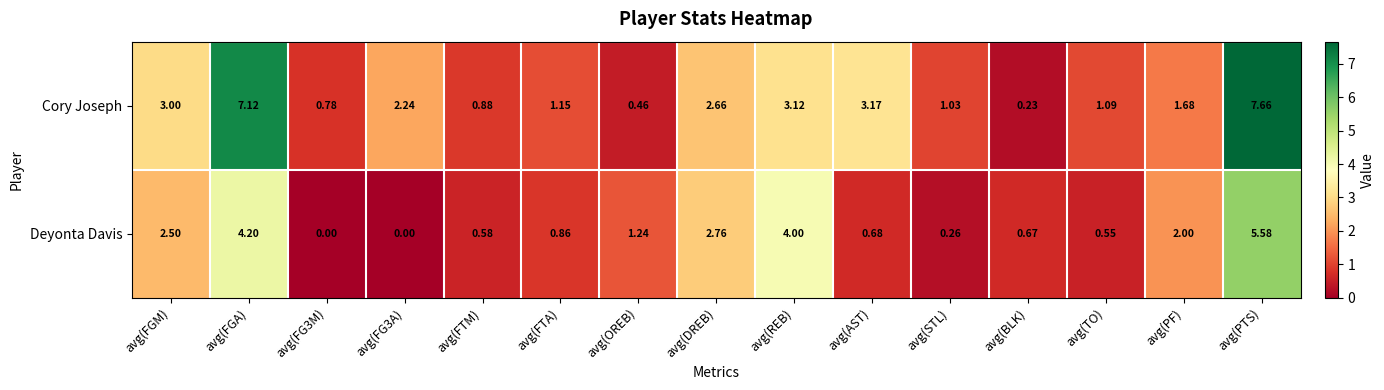

Is the value of Deyonta Davis at avg(REB) greater than the value of Cory Joseph at avg(DREB)?

Yes